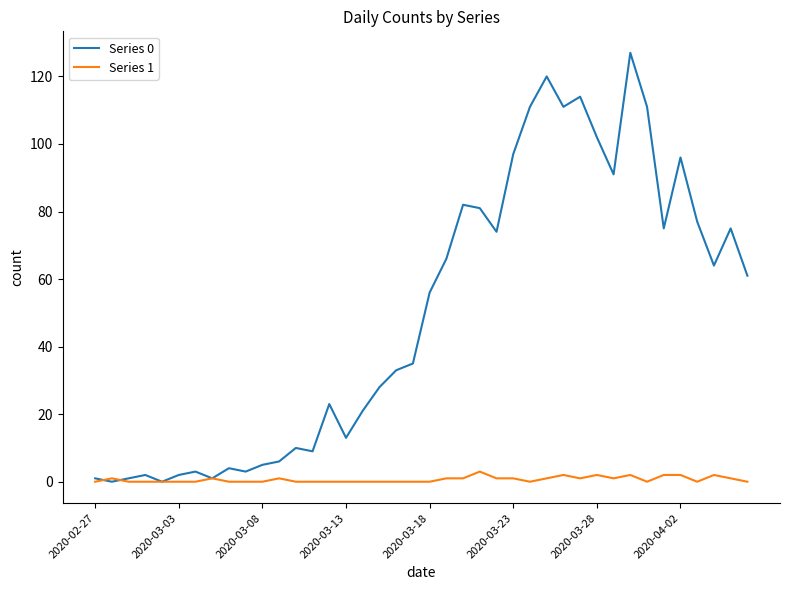

Which series has the widest spread of values?

Series 0